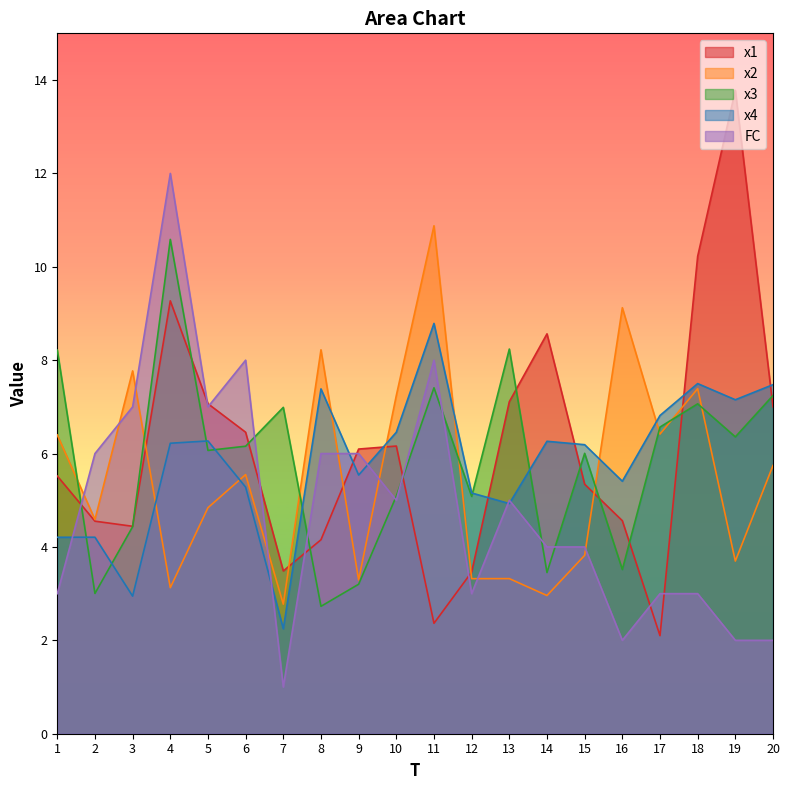

Between which two adjacent categories do x4 and x1 first intersect?

7 and 8